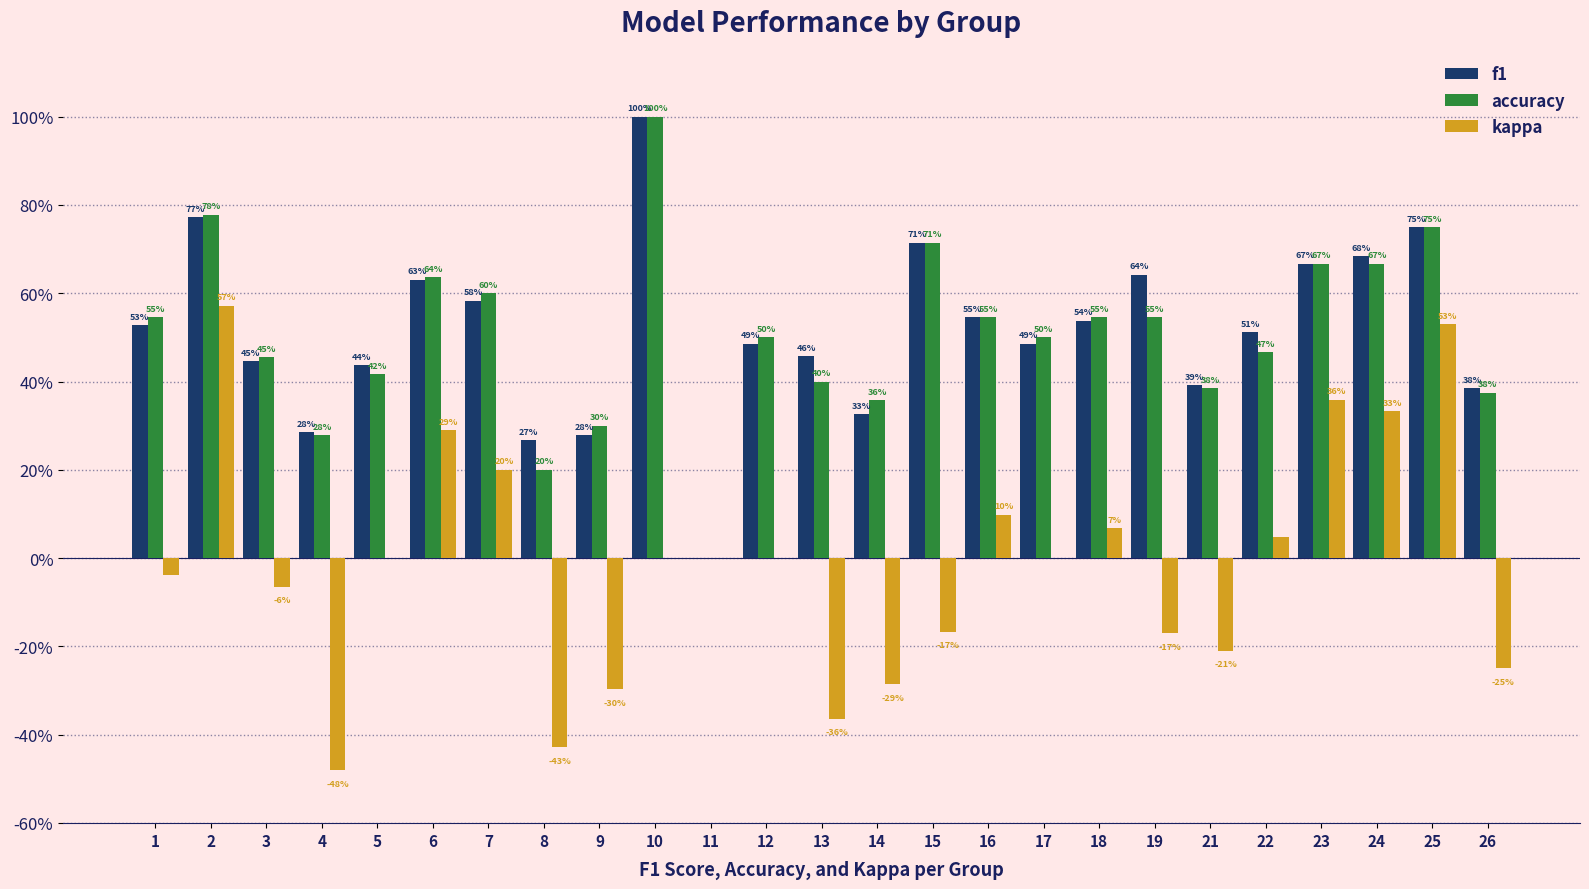

Rank the series at 12 from lowest to highest value.

kappa, f1, accuracy